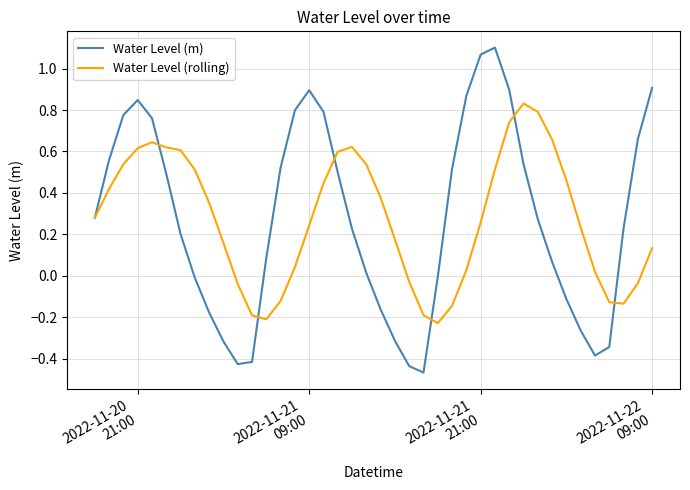

How many categories are shown in the chart?

40